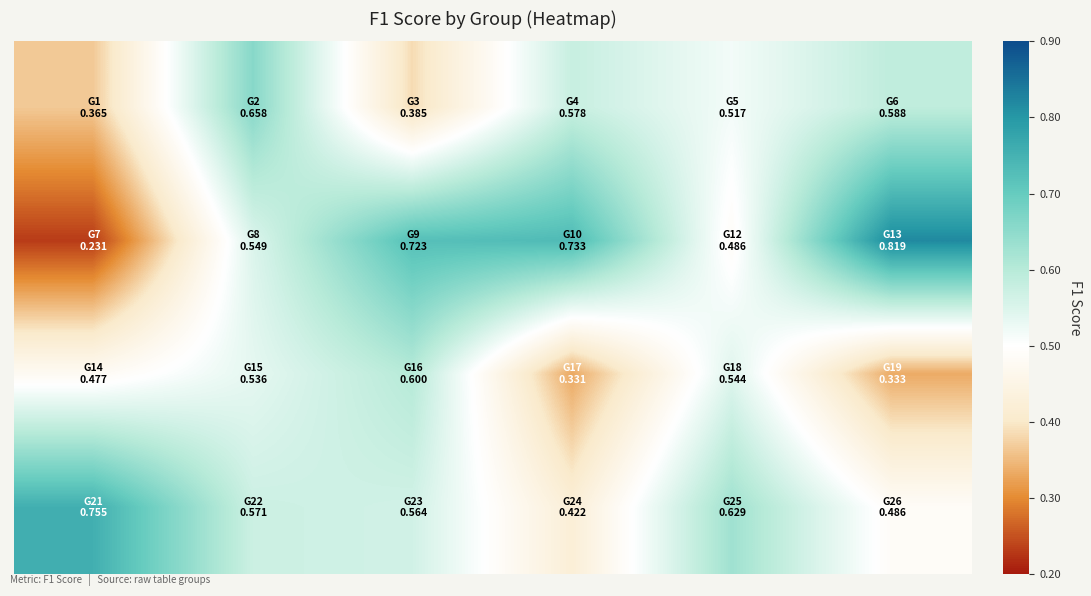

At which category is the sum across all series the highest?

1